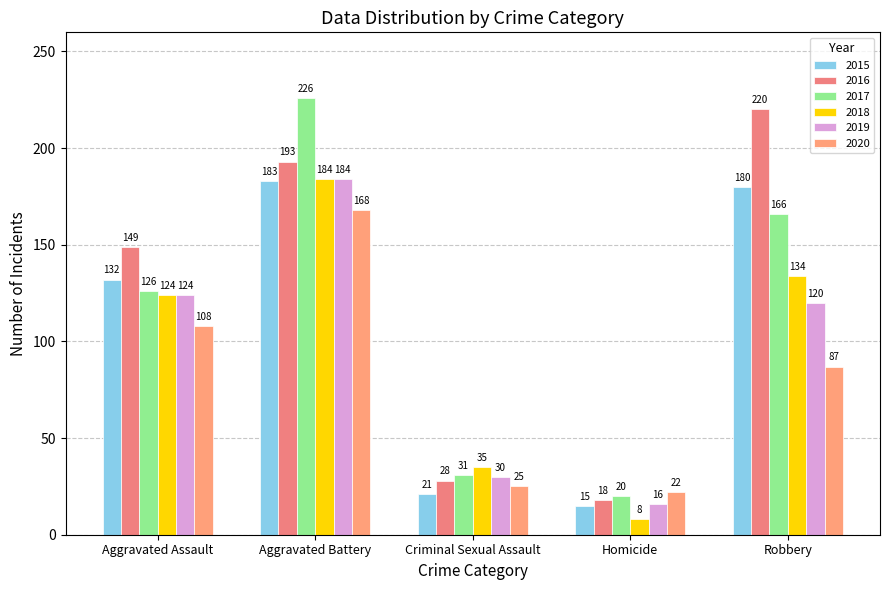

How many bars are there in total?

30